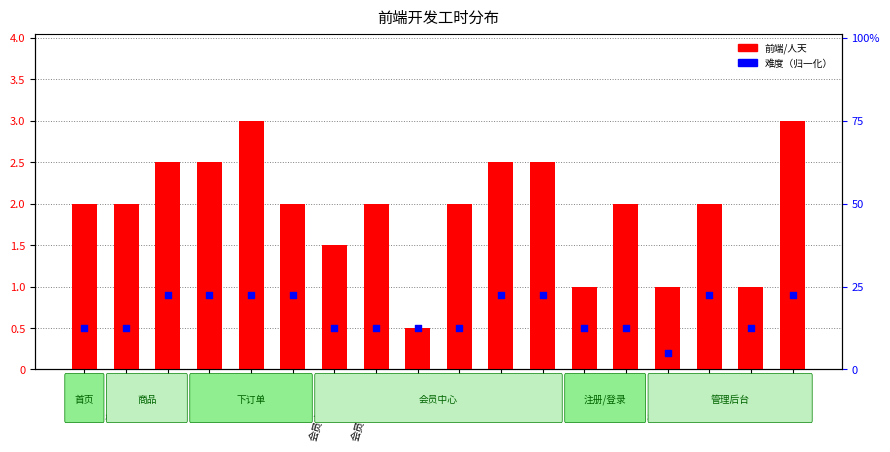

At which category is the sum across all series the highest?

确认订单